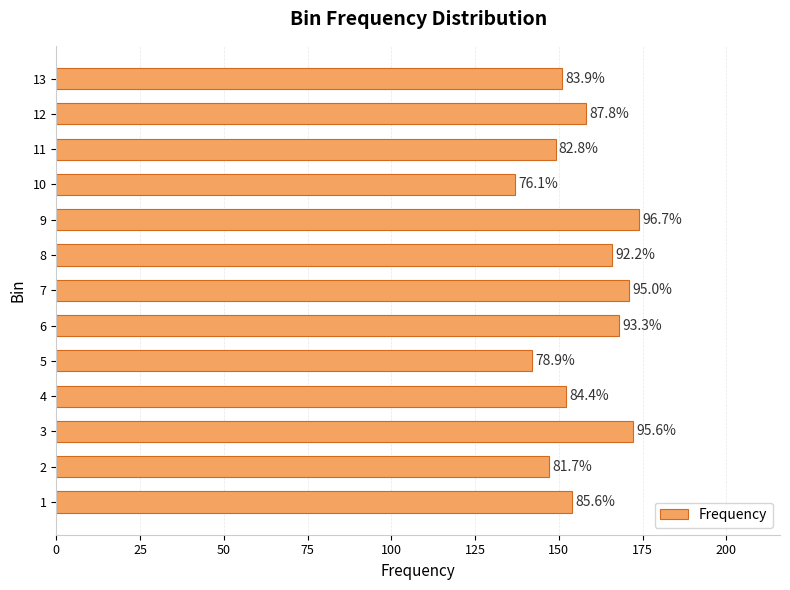

How many bars are there in total?

13